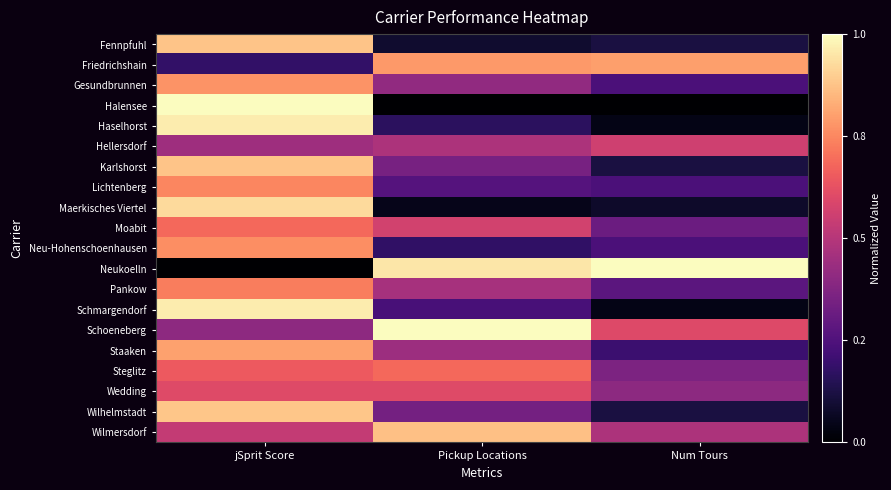

What is the total value across all series at jSprit Score?

13.8